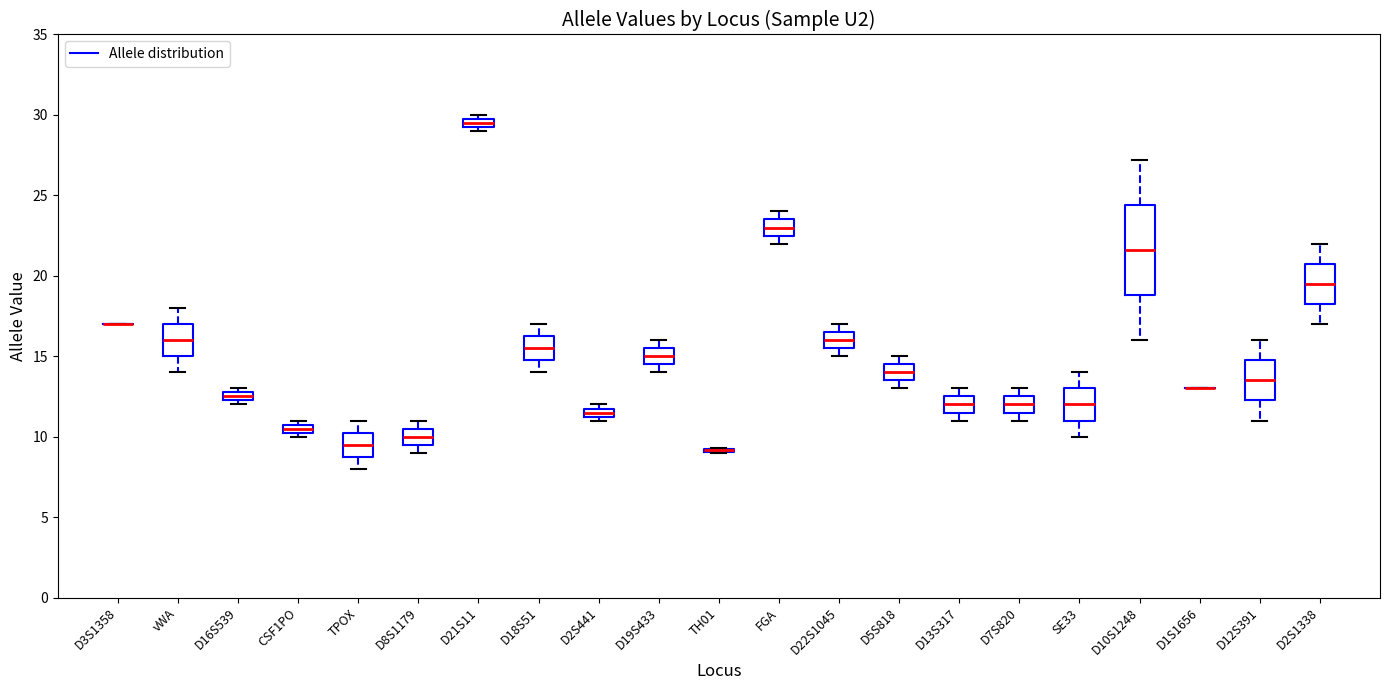

Which box is the tallest, from its lower edge to its upper edge?

D10S1248